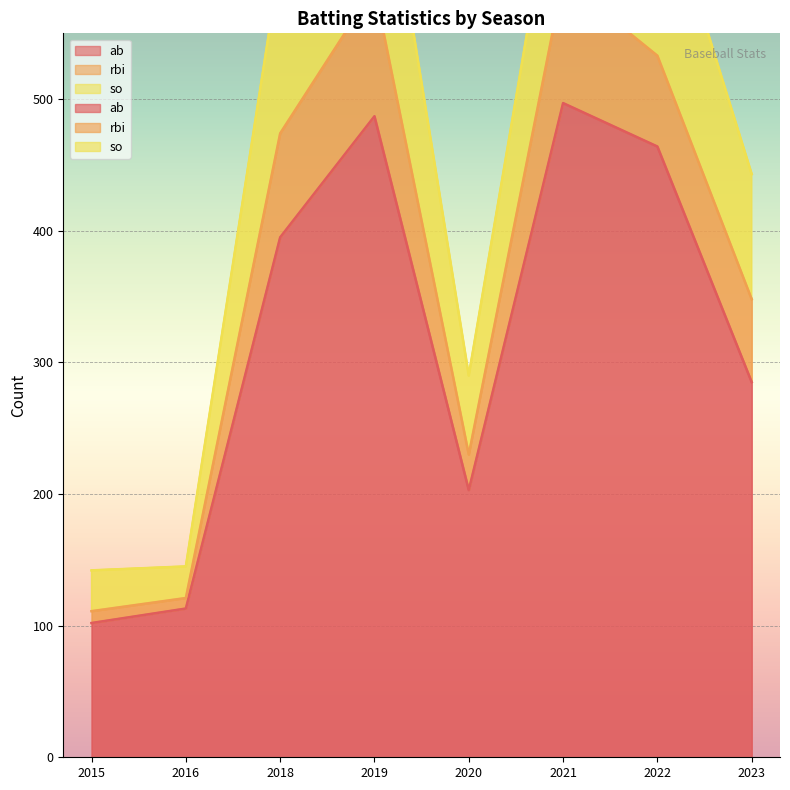

List the series in order of their peak value, highest first.

ab, so, rbi